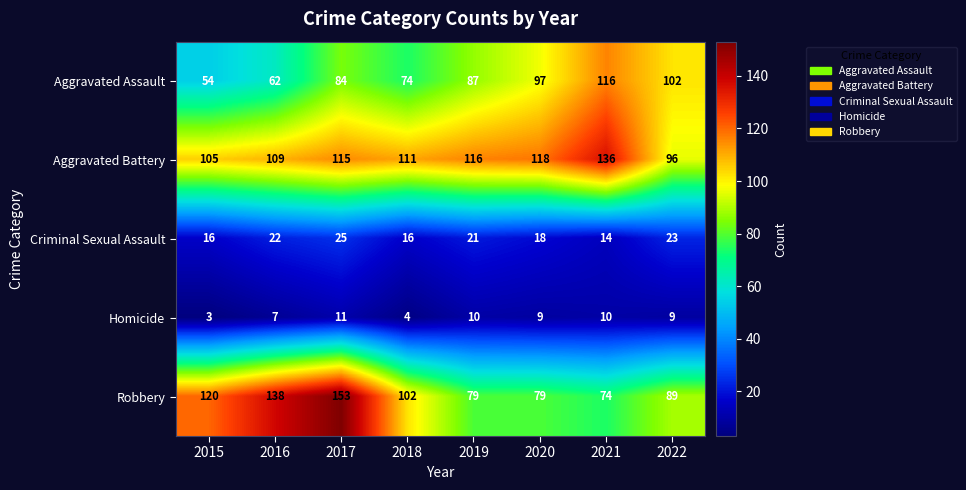

At how many categories does at least one series exceed 105?

7